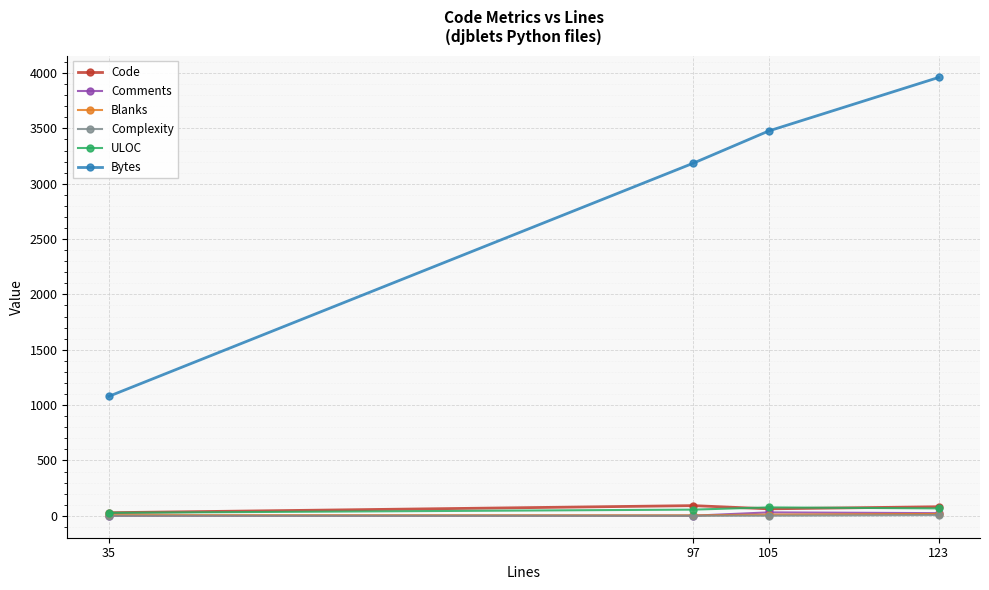

How many lines are shown in the chart?

6